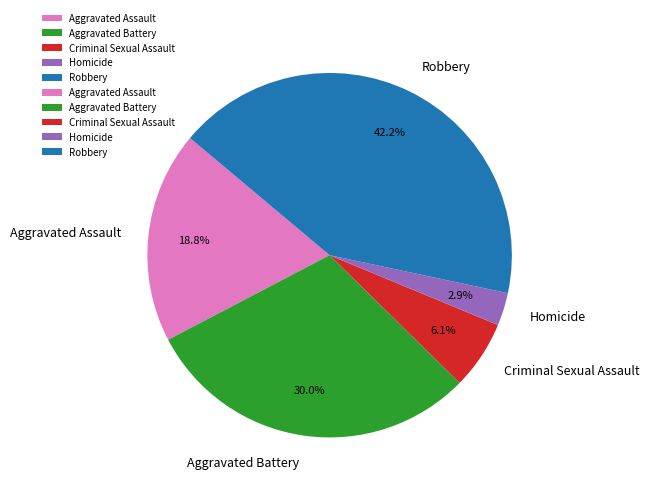

Which slice is the largest?

Robbery